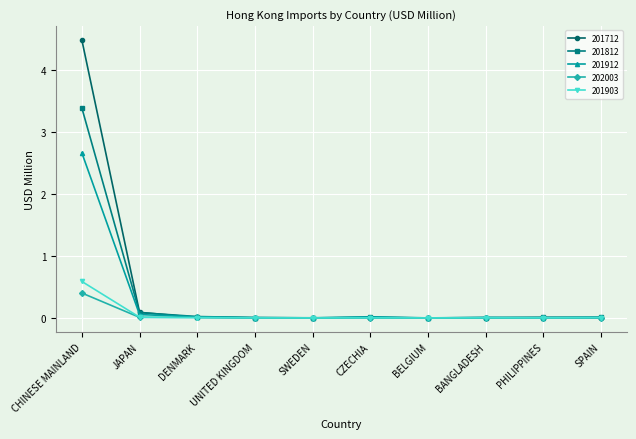

What is the label of the 4th point from the left?

UNITED KINGDOM